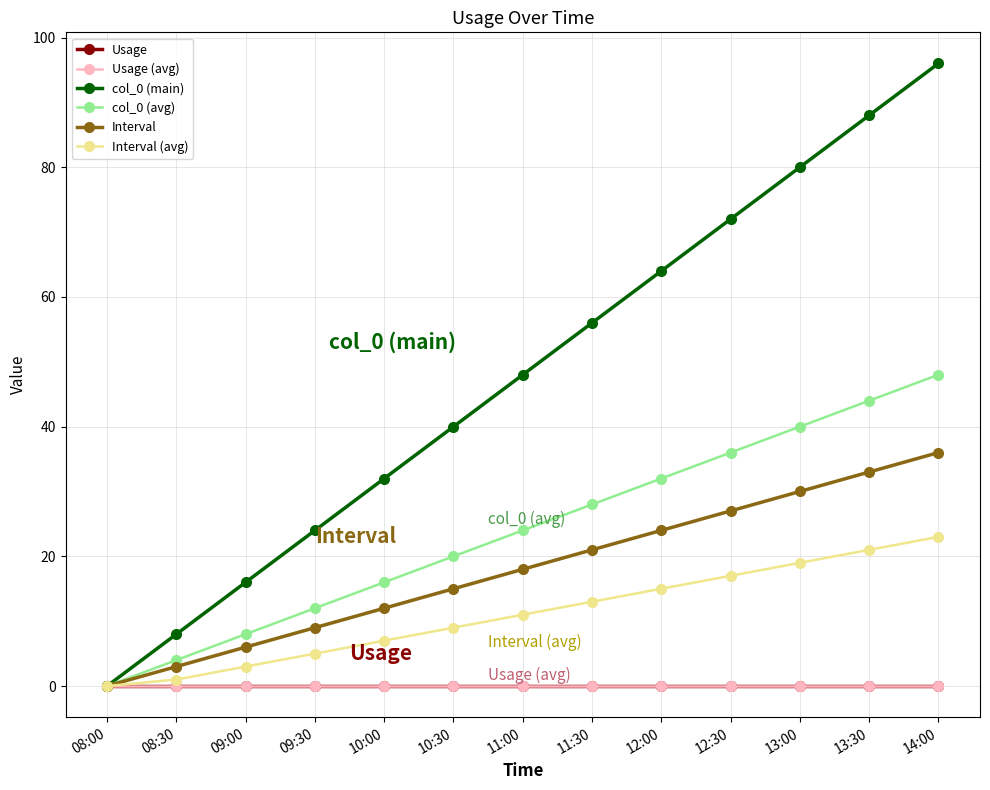

Between 13:00 and 13:30, which series saw the biggest shift?

col_0 (main)